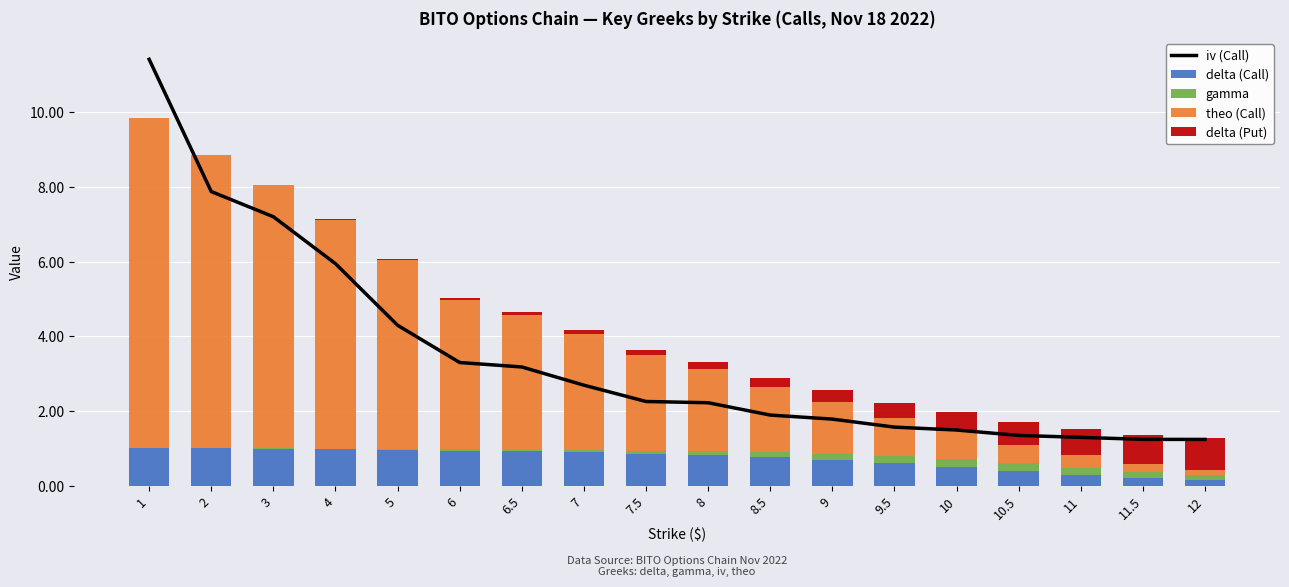

What is the approximate value of delta (Put) at 6.5?

0.1